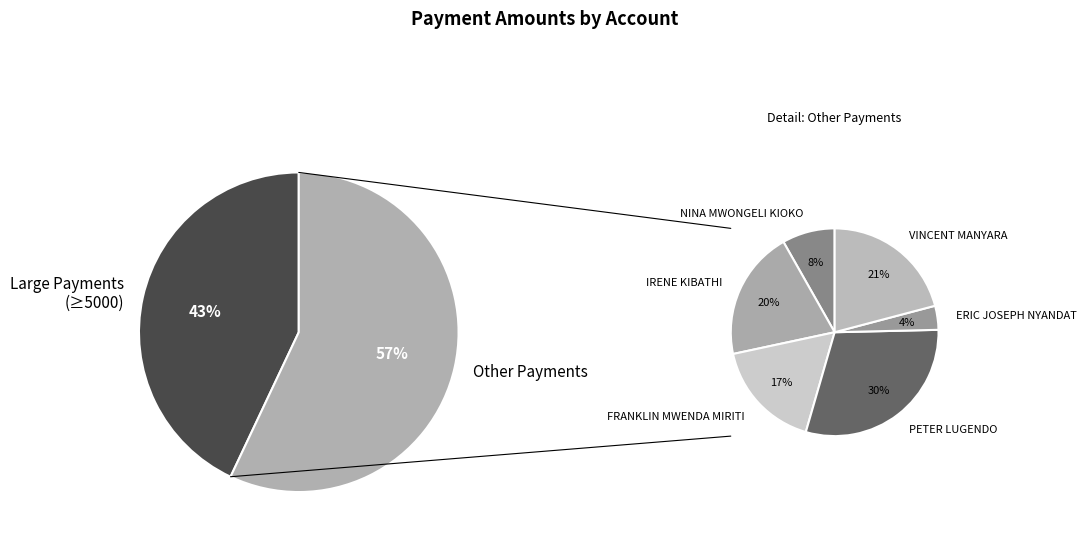

Count the number of slices in the pie.

8